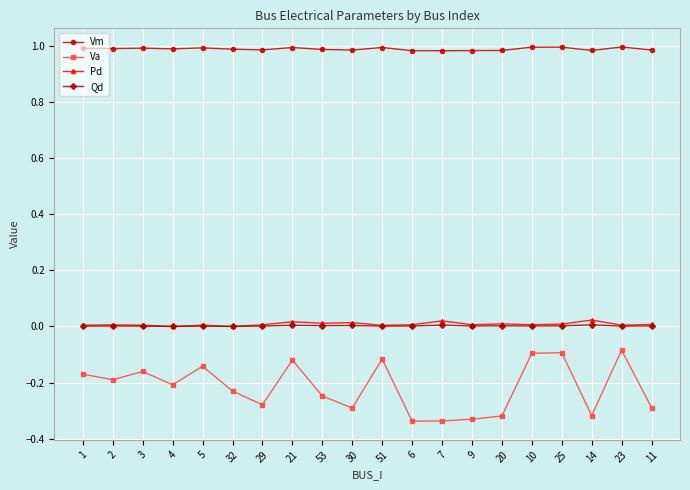

What is the difference between the highest and lowest values at 5?

1.1